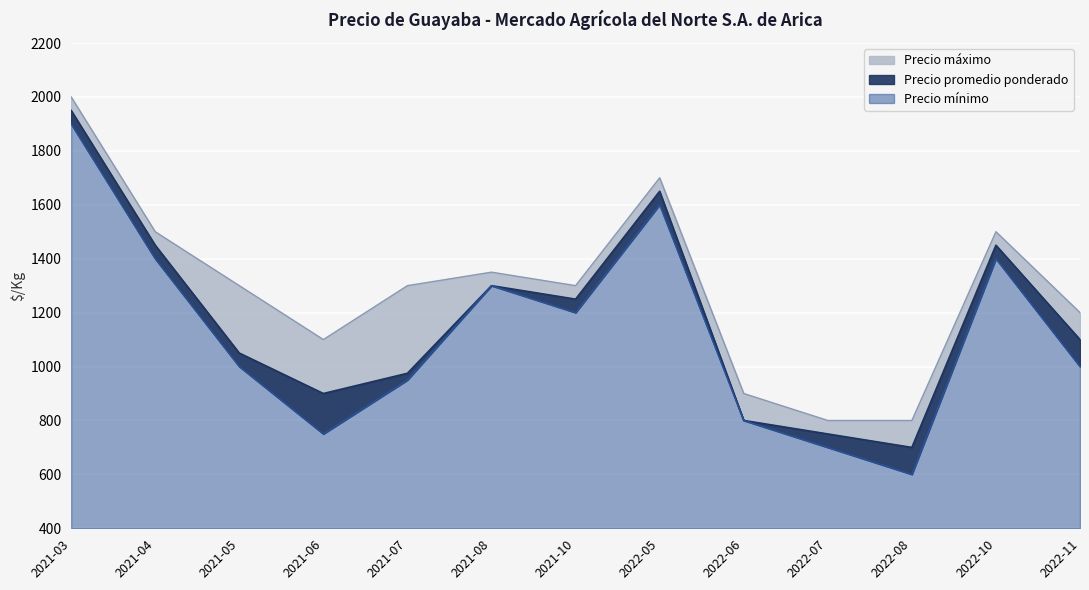

What is the value of the Precio mínimo point at the 12th from the left?

1400